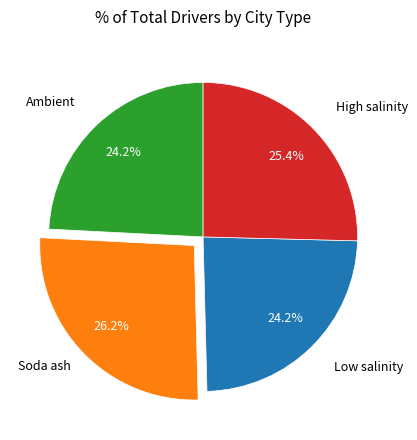

To the nearest percent, what is the combined percentage of Ambient and High salinity?

50%